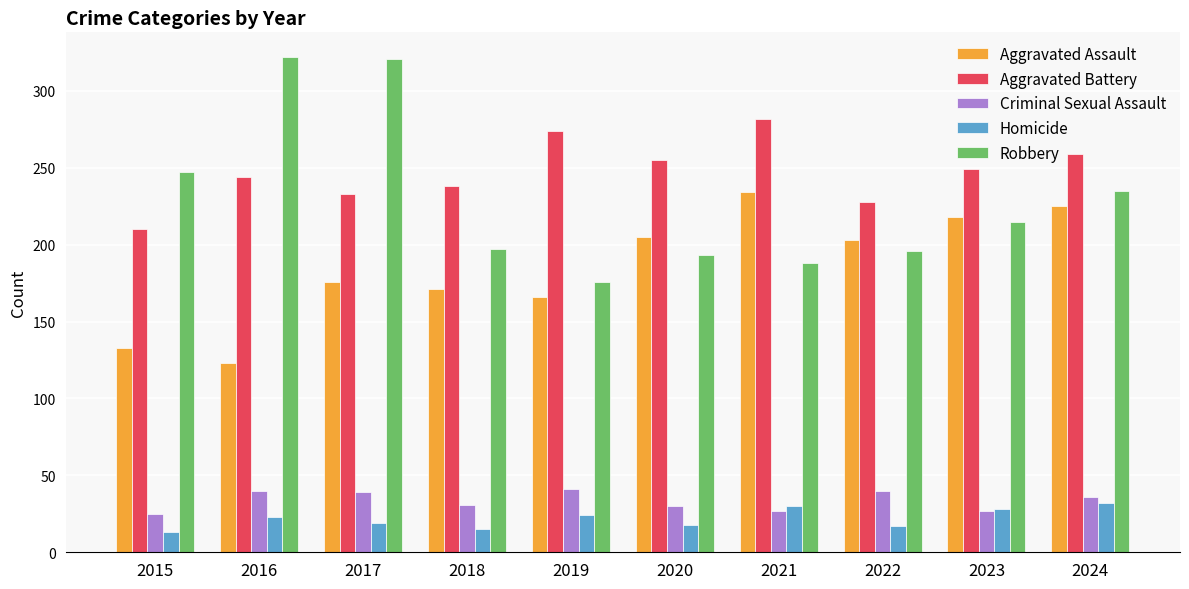

What is the lowest value of the Criminal Sexual Assault series?

25